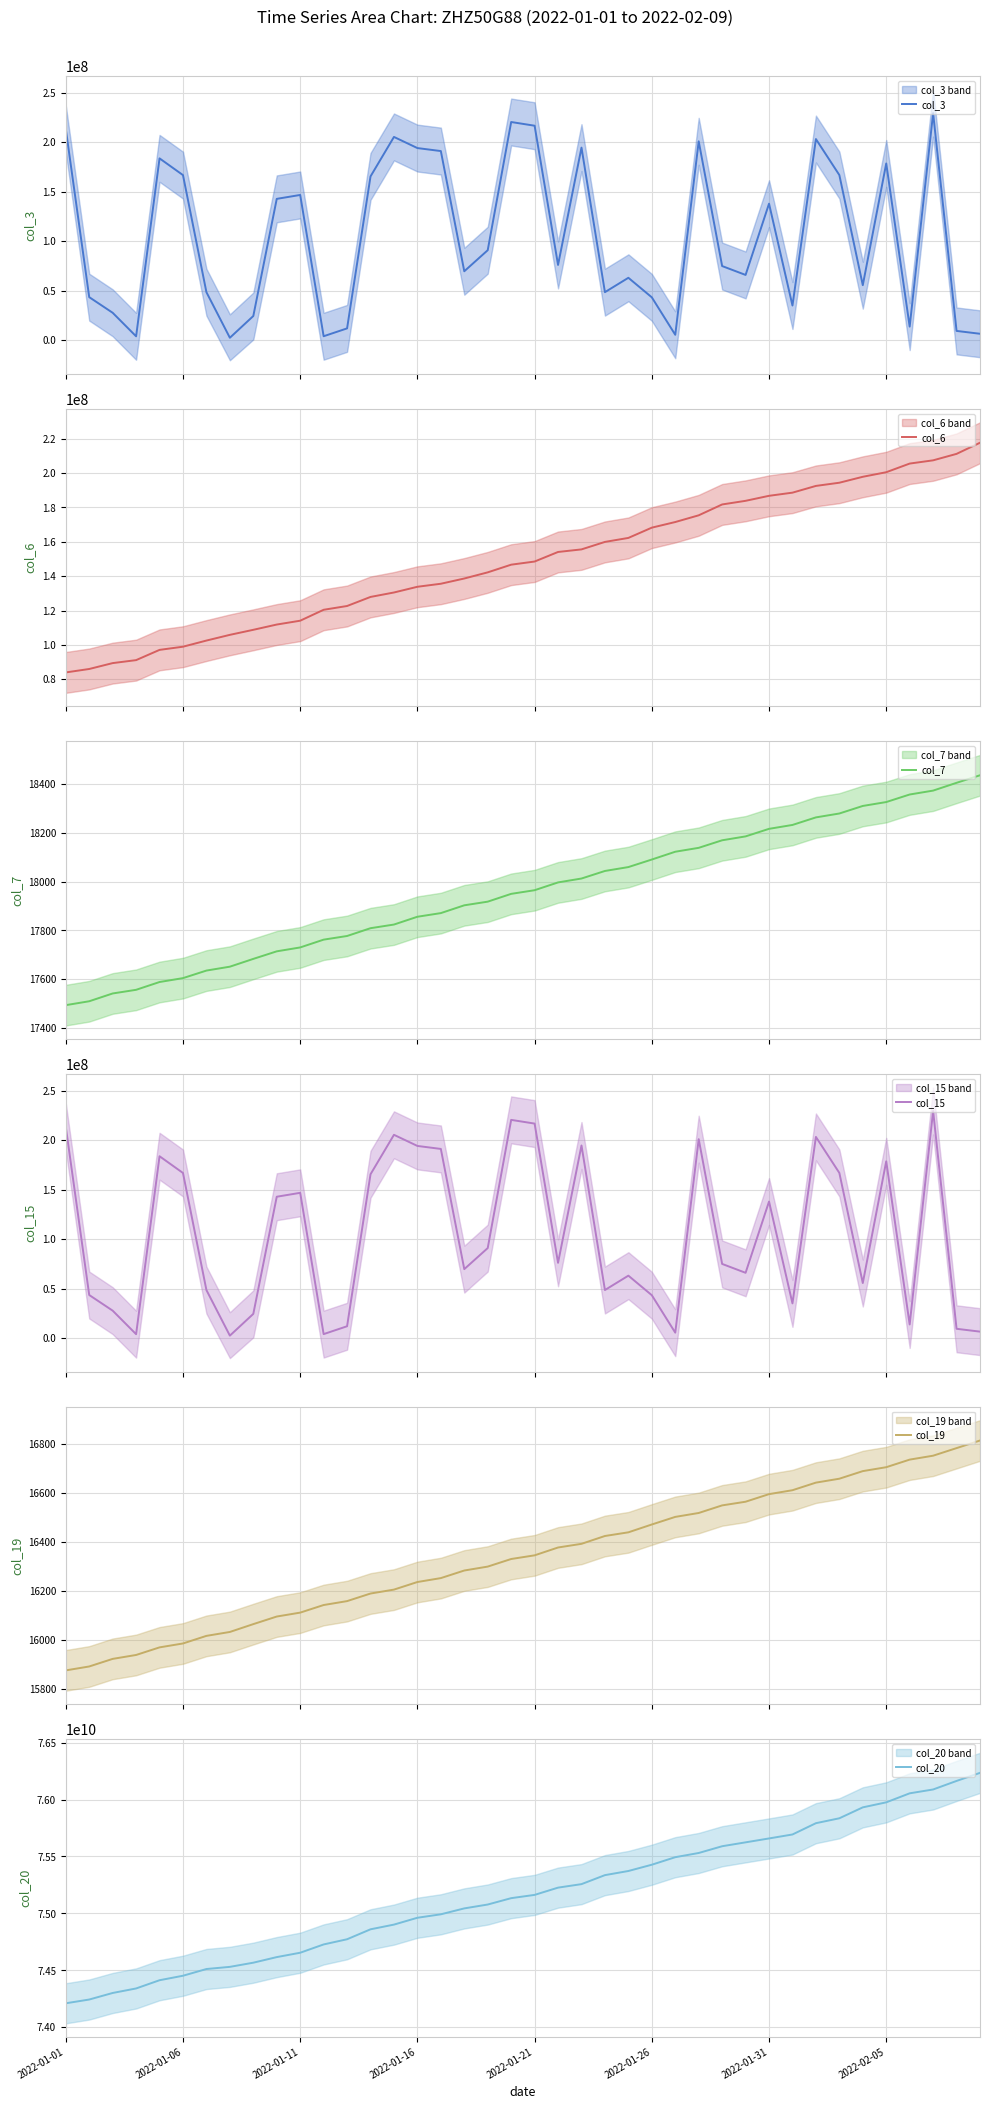

True or false: col_19 and col_20 intersect in this chart.

False